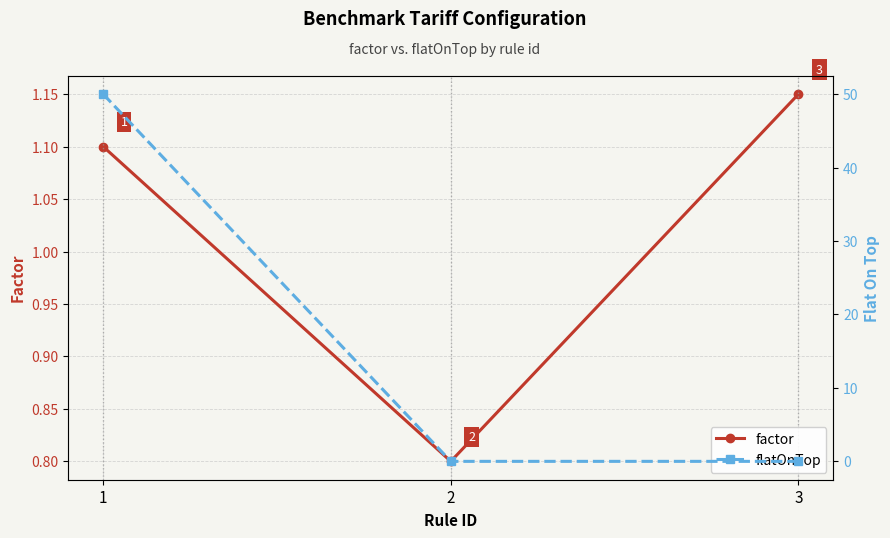

How many values in the factor series exceed 1?

2